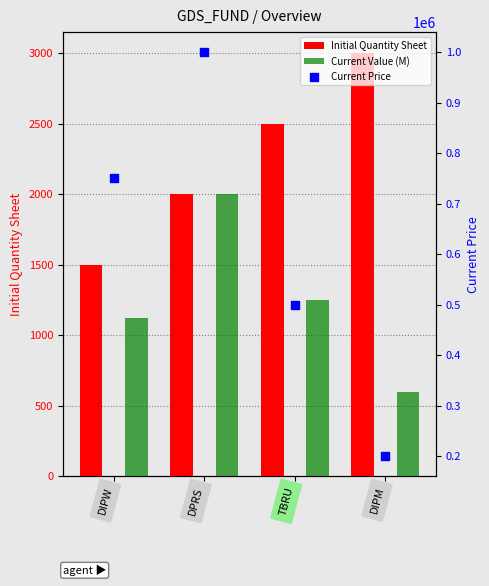

At which category is the sum across all series the highest?

DPRS